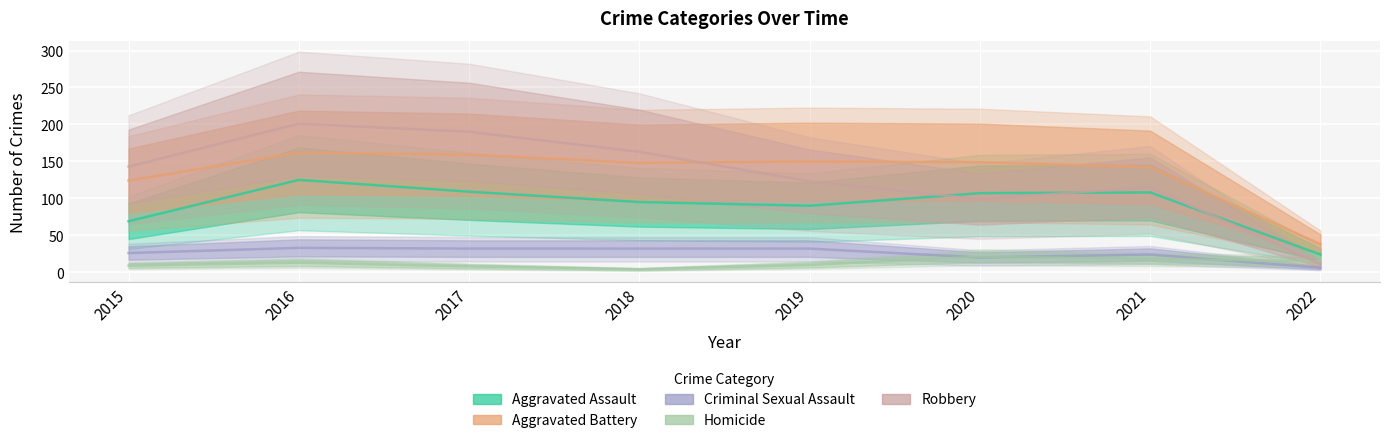

Reading right to left, extract all data points from this chart.

Aggravated Assault: 2022=24	2021=108	2020=107	2019=90	2018=95	2017=109	2016=125	2015=69
Aggravated Battery: 2022=38	2021=142	2020=149	2019=150	2018=148	2017=159	2016=162	2015=124
Criminal Sexual Assault: 2022=6	2021=24	2020=20	2019=32	2018=32	2017=32	2016=33	2015=26
Homicide: 2022=15	2021=18	2020=21	2019=10	2018=4	2017=8	2016=13	2015=9
Robbery: 2022=11	2021=115	2020=99	2019=123	2018=163	2017=190	2016=201	2015=143